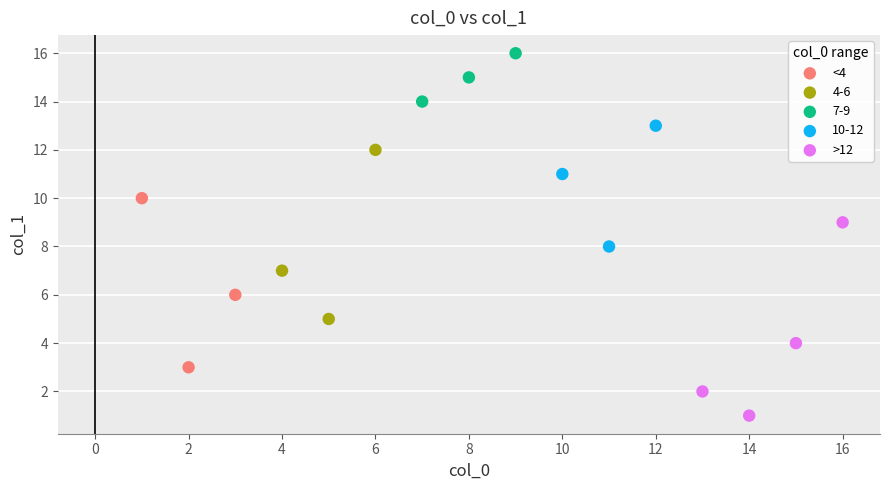

Which series reaches the minimum Y coordinate?

>12